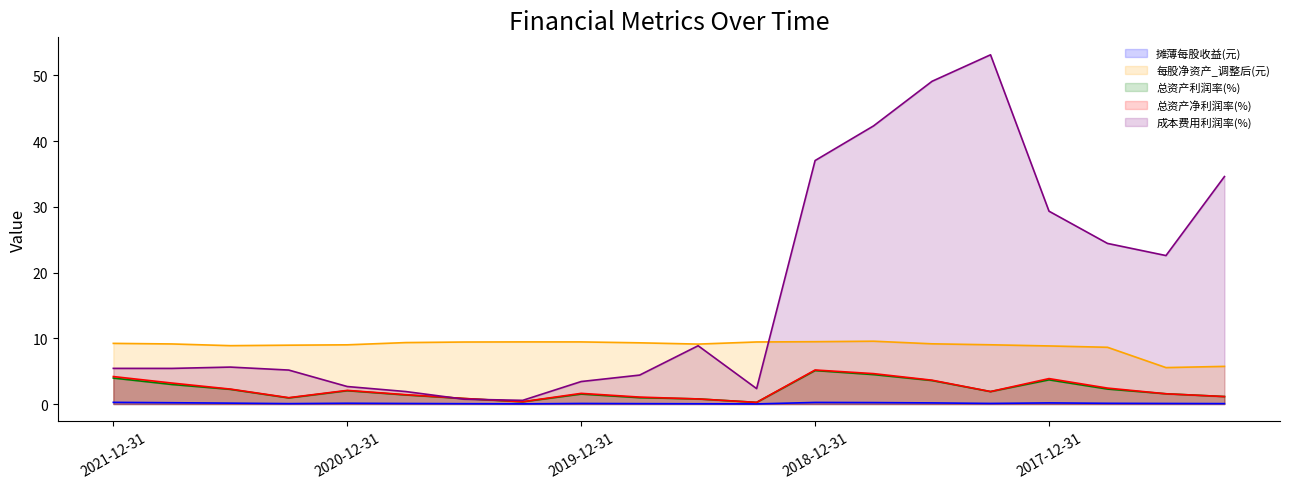

The 摊薄每股收益(元) series shows 0.1 at 2021-09-30. True or false?

False